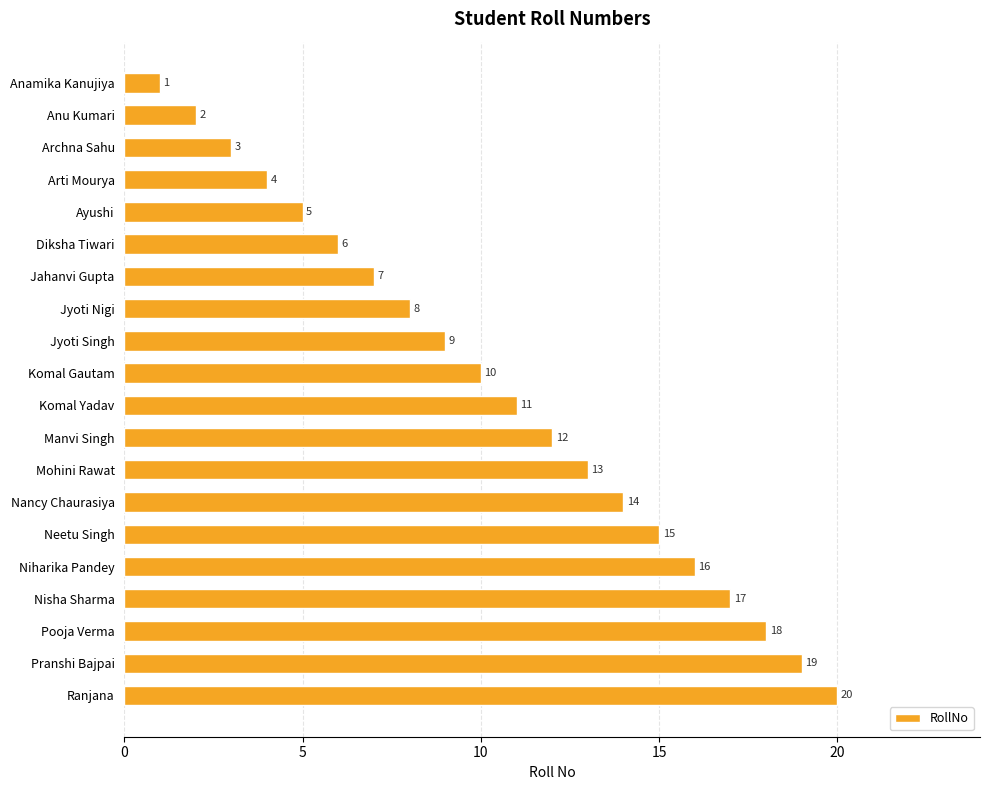

List the labels in order of value, smallest first.

Anamika Kanujiya, Anu Kumari, Archna Sahu, Arti Mourya, Ayushi, Diksha Tiwari, Jahanvi Gupta, Jyoti Nigi, Jyoti Singh, Komal Gautam, Komal Yadav, Manvi Singh, Mohini Rawat, Nancy Chaurasiya, Neetu Singh, Niharika Pandey, Nisha Sharma, Pooja Verma, Pranshi Bajpai, Ranjana